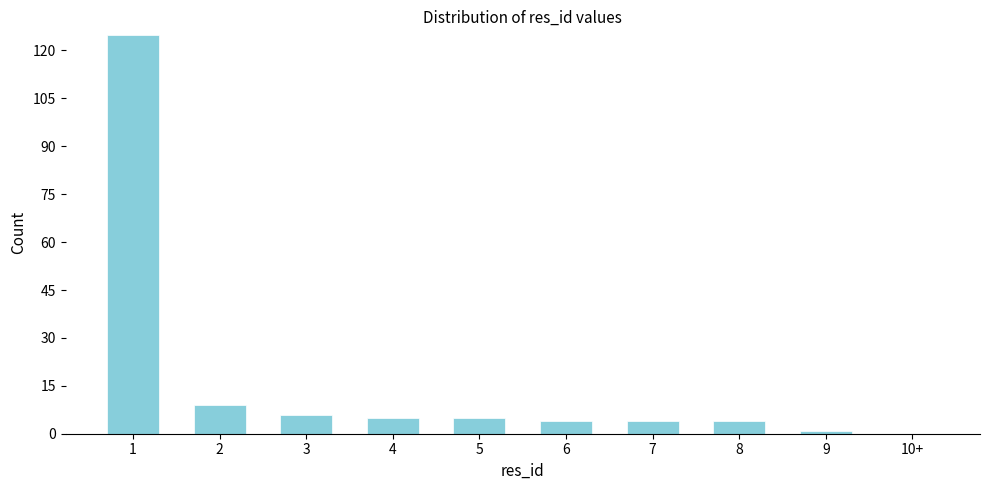

Reading left to right, what are all the values shown in this chart?

1=125	2=9	3=6	4=5	5=5	6=4	7=4	8=4	9=1	10+=0